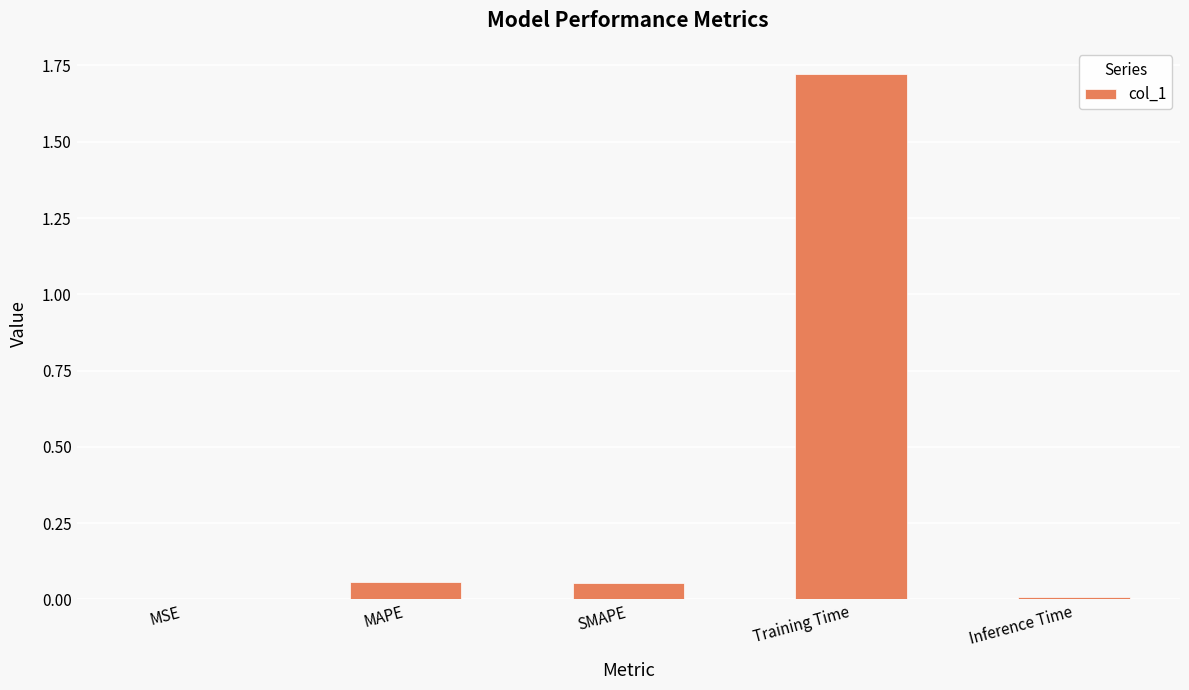

What is the sum of all values?

1.8